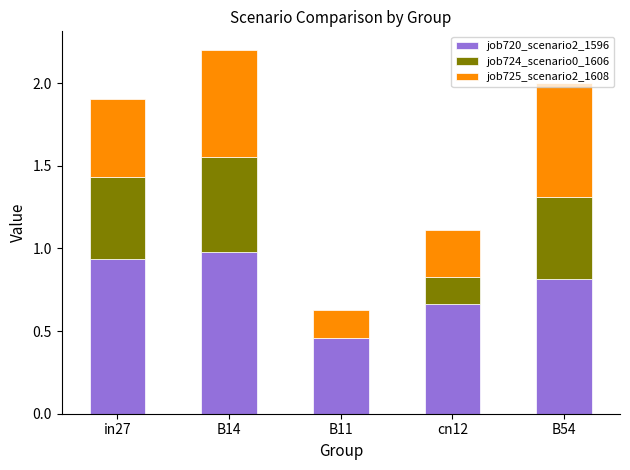

What is the total value across all series at B54?

2.0